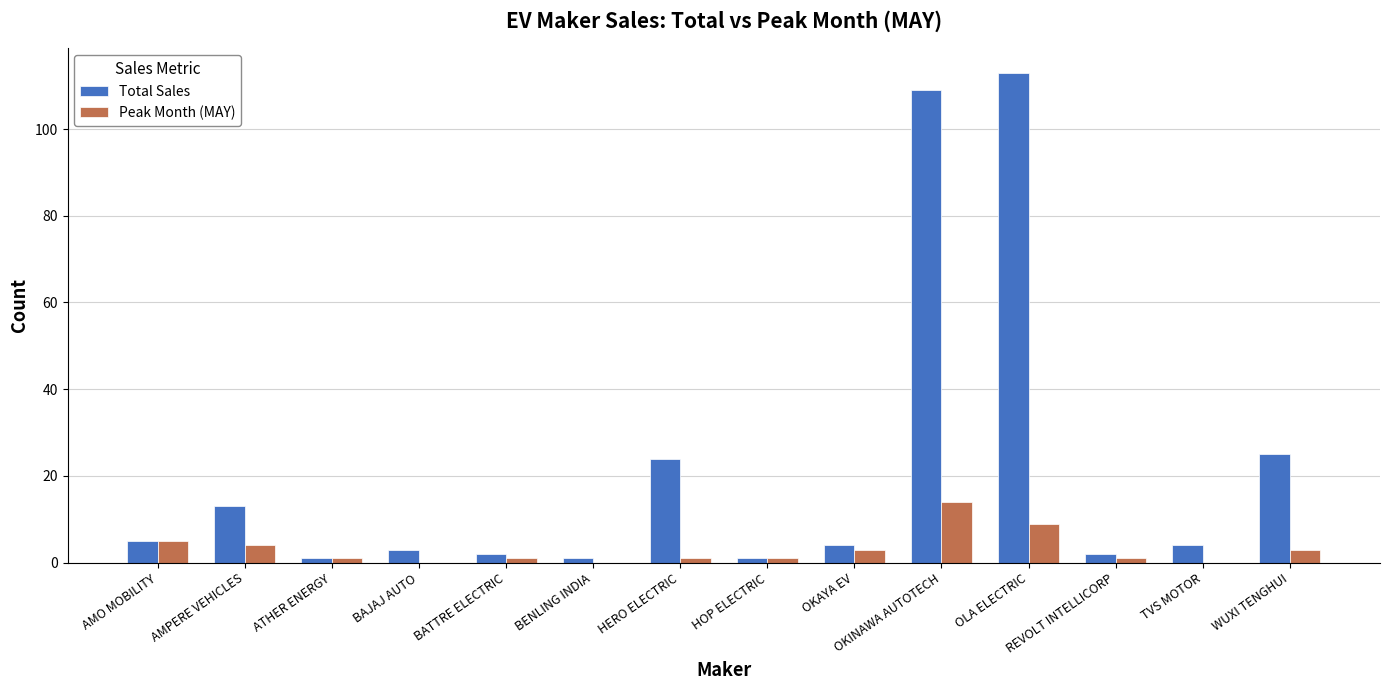

Reading left to right, extract all data points from this chart.

Total Sales: AMO MOBILITY=5	AMPERE VEHICLES=13	ATHER ENERGY=1	BAJAJ AUTO=3	BATTRE ELECTRIC=2	BENLING INDIA=1	HERO ELECTRIC=24	HOP ELECTRIC=1	OKAYA EV=4	OKINAWA AUTOTECH=109	OLA ELECTRIC=113	REVOLT INTELLICORP=2	TVS MOTOR=4	WUXI TENGHUI=25
Peak Month (MAY): AMO MOBILITY=5	AMPERE VEHICLES=4	ATHER ENERGY=1	BAJAJ AUTO=0	BATTRE ELECTRIC=1	BENLING INDIA=0	HERO ELECTRIC=1	HOP ELECTRIC=1	OKAYA EV=3	OKINAWA AUTOTECH=14	OLA ELECTRIC=9	REVOLT INTELLICORP=1	TVS MOTOR=0	WUXI TENGHUI=3